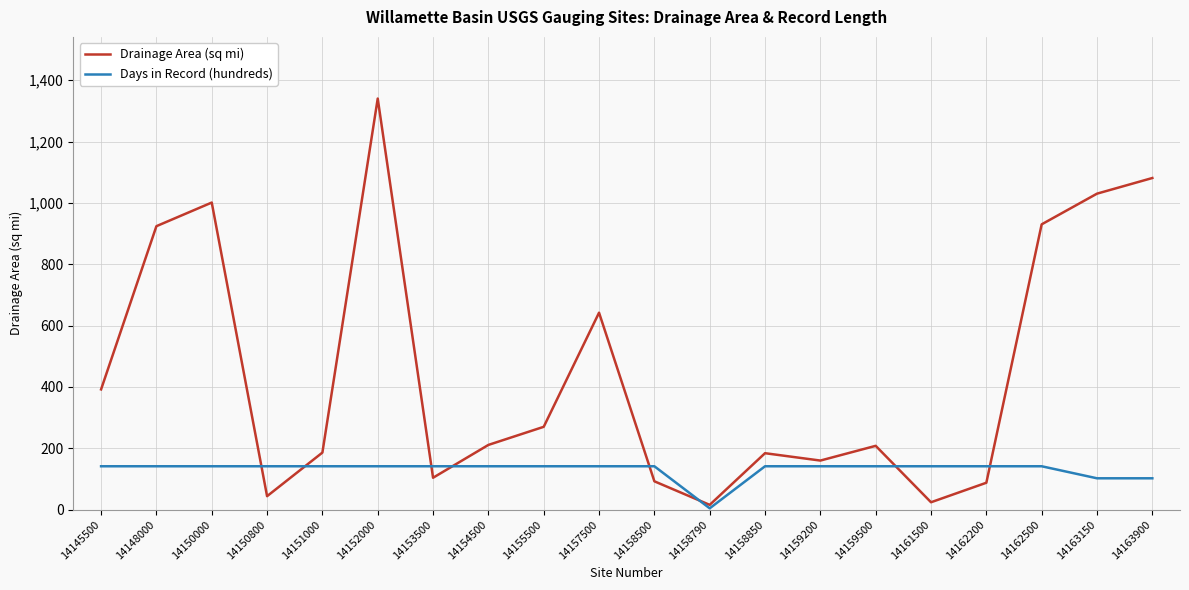

Rank the series by their maximum value, from highest to lowest.

Drainage Area (sq mi), Days in Record (hundreds)